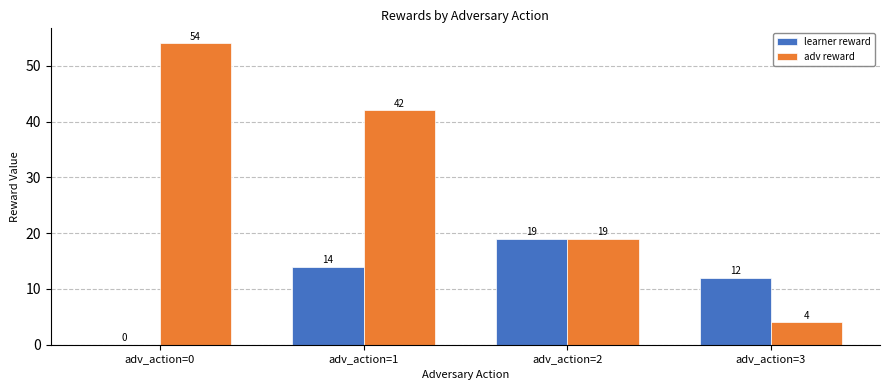

How many learner reward values are between 12 and 19?

3